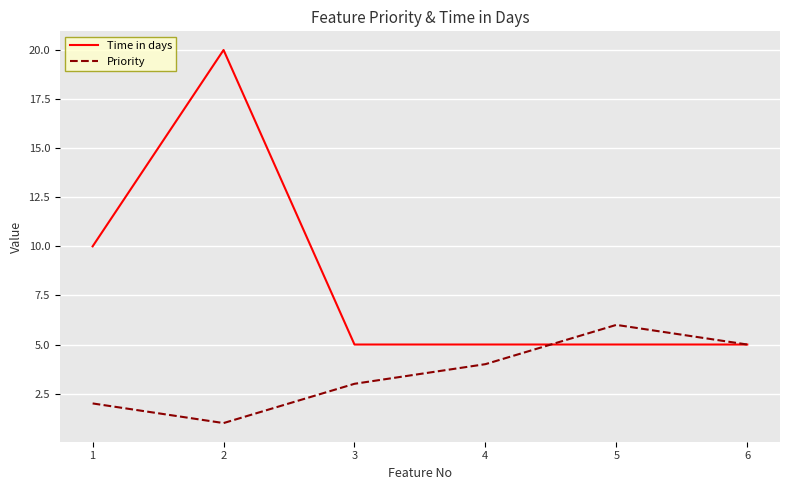

How many lines are shown in the chart?

2